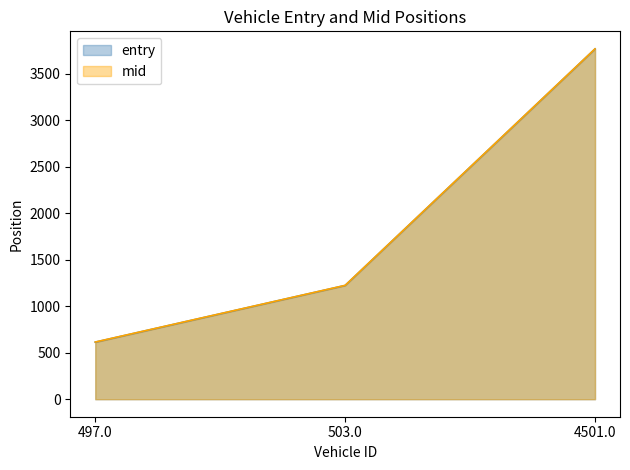

Rank the series at 4501.0 from highest to lowest value.

mid, entry